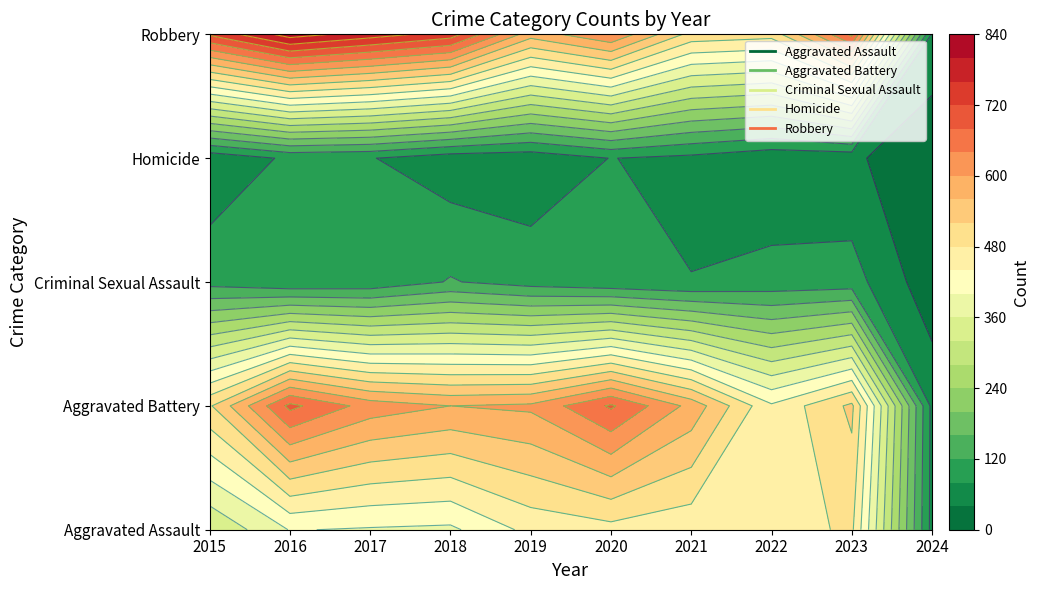

Which category has the highest value across all series?

2016